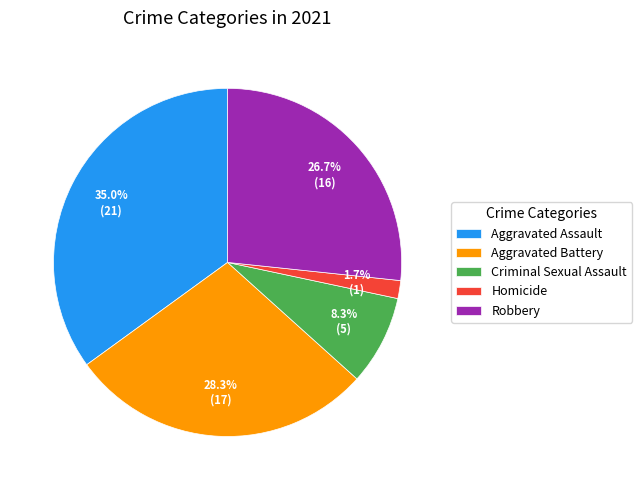

What percentage is the Aggravated Assault slice, to the nearest percent?

35%